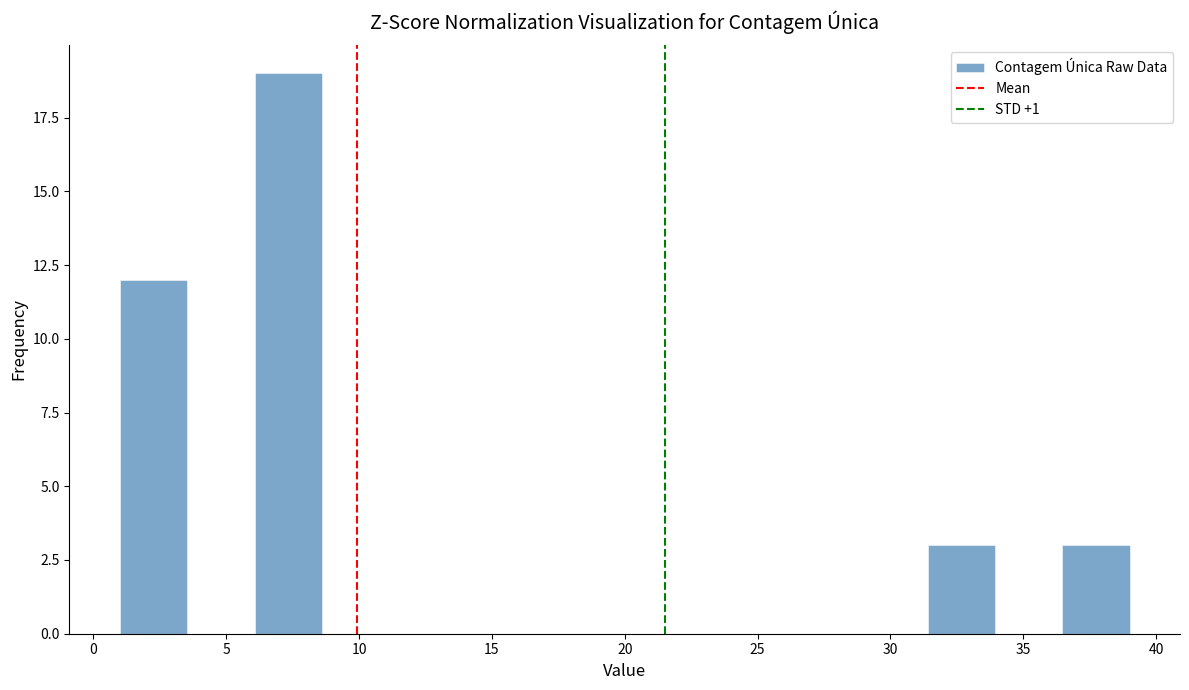

Reading left to right, transcribe this chart: for each bar, give the range it covers on the x-axis and its height. Neither the bar edges nor the heights are printed on the chart, so give them approximately, as read against the axes.

1.0 to 3.5: 12
3.5 to 6.0: 0
6.0 to 8.5: 19
8.5 to 11.0: 0
11.0 to 13.5: 0
13.5 to 16.0: 0
16.0 to 18.5: 0
18.5 to 21.5: 0
21.5 to 24.0: 0
24.0 to 26.5: 0
26.5 to 29.0: 0
29.0 to 31.5: 0
31.5 to 34.0: 3
34.0 to 36.5: 0
36.5 to 39.0: 3